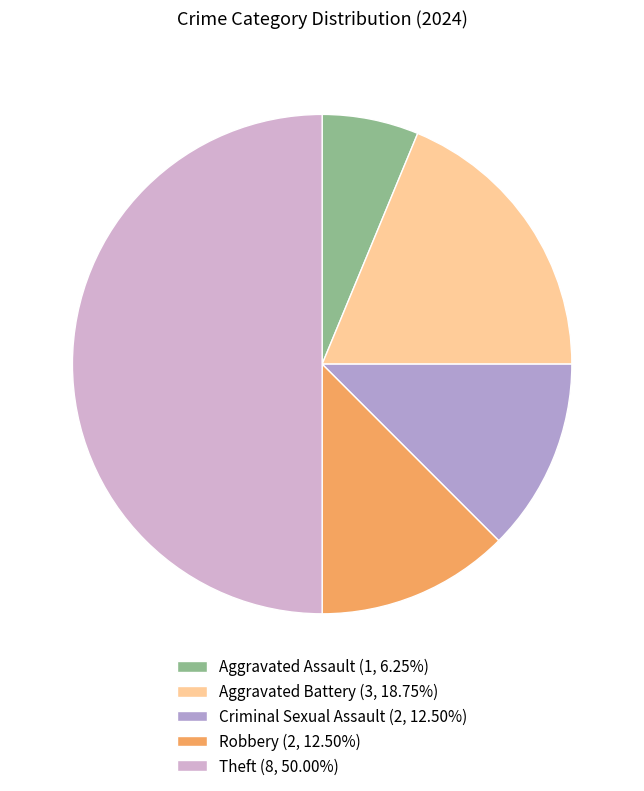

How many slices are in this pie chart?

5